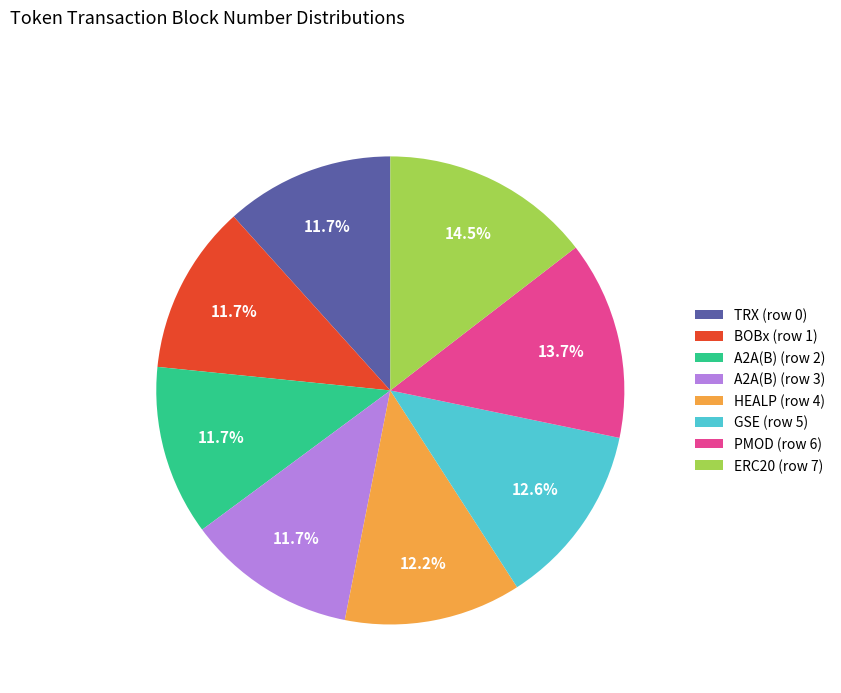

What portion of the pie excludes PMOD (row 6)?

86.3%